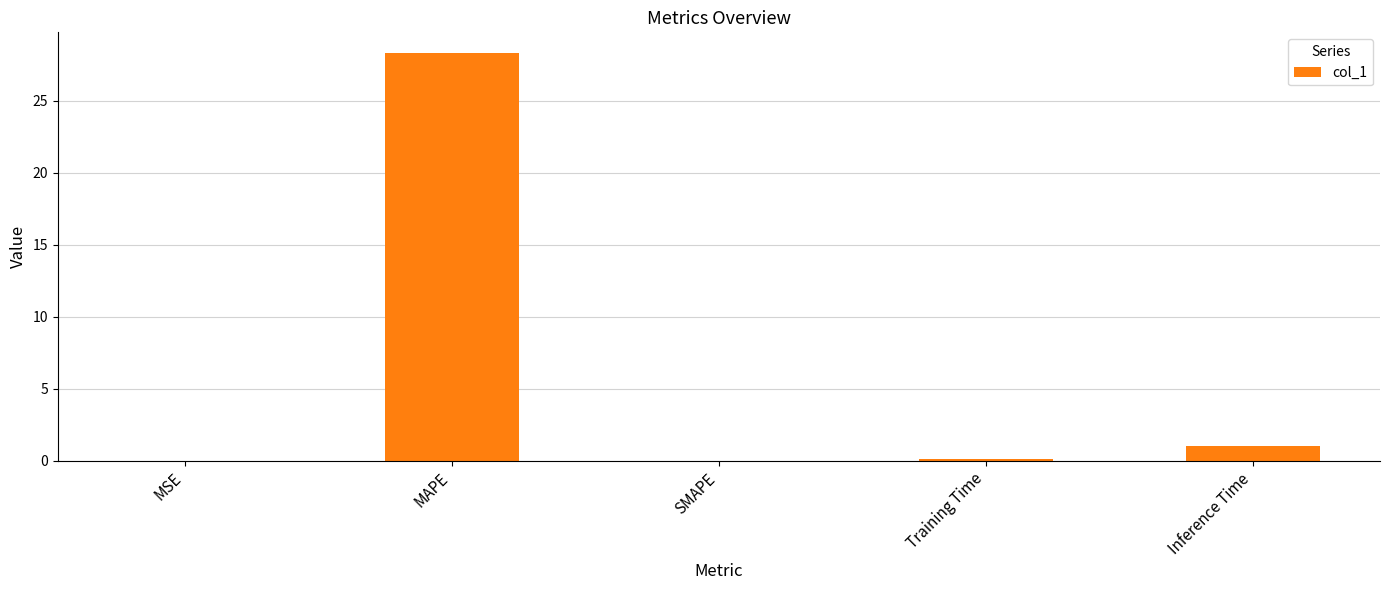

How many series are shown in this chart?

1